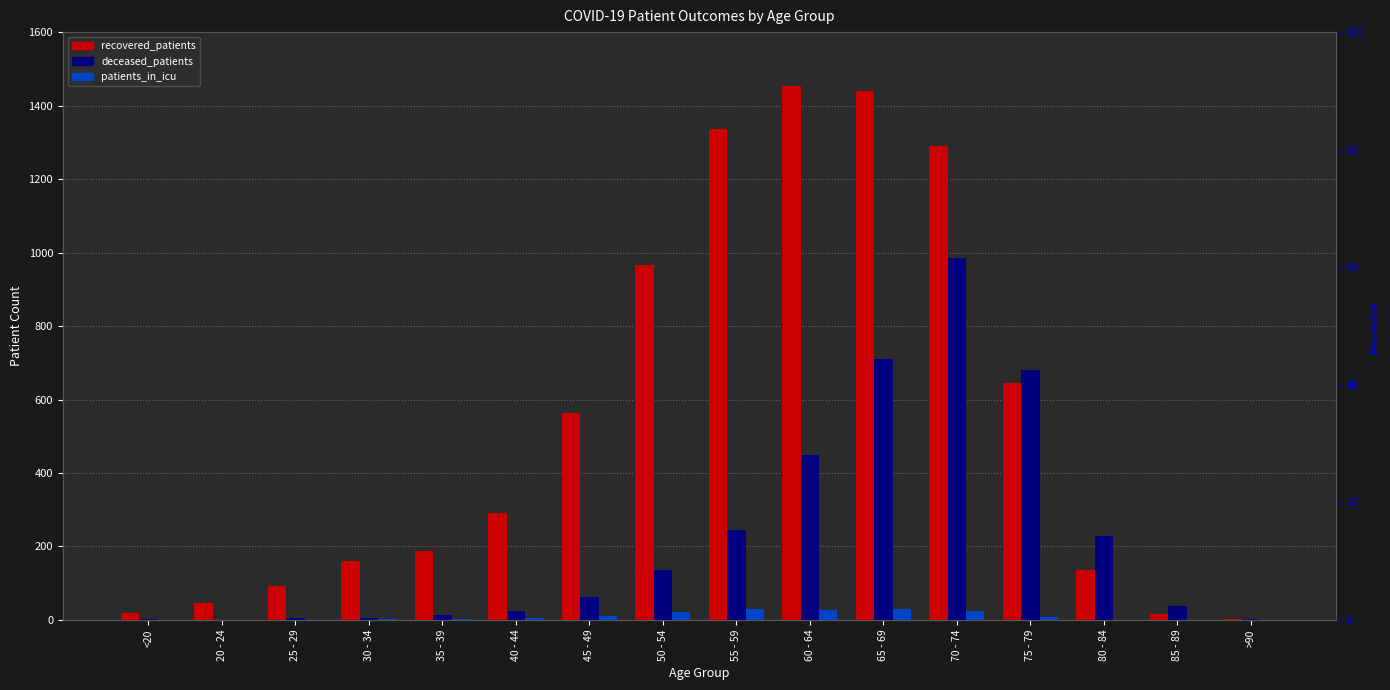

At which label does patients_in_icu first exceed 6?

45 - 49